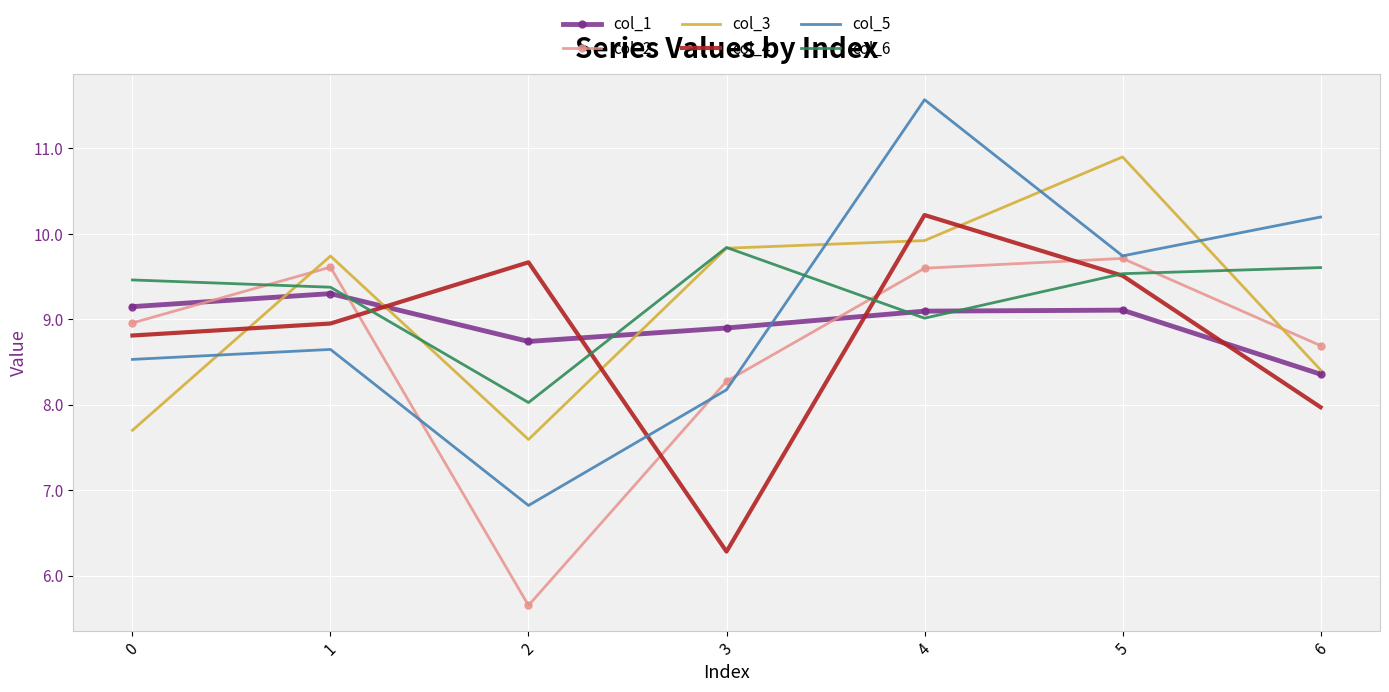

How many times do col_1 and col_6 cross each other?

4